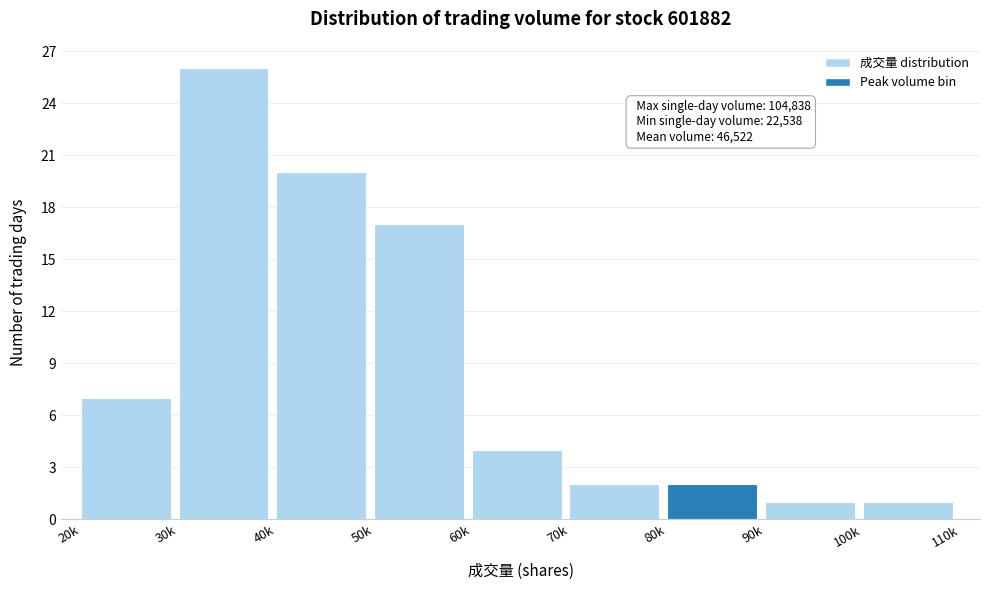

Reading right to left, extract all data points from this chart.

100k=1	90k=1	80k=2	70k=2	60k=4	50k=17	40k=20	30k=26	20k=7